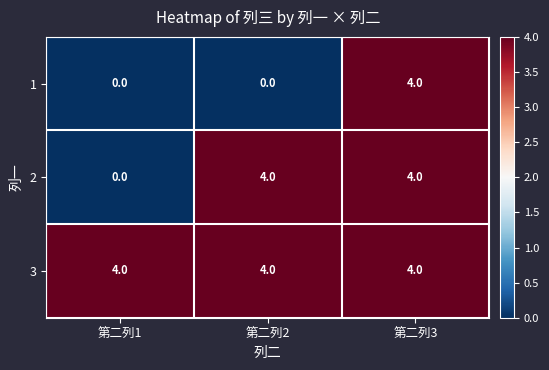

Rank the series by their average value, from lowest to highest.

1, 2, 3